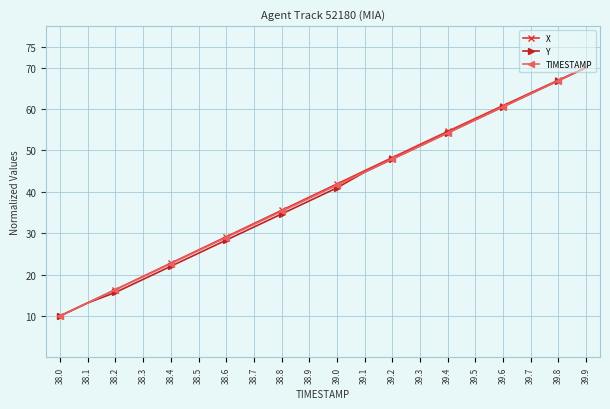

Is it true that TIMESTAMP equals 16.3 at 38.2?

True